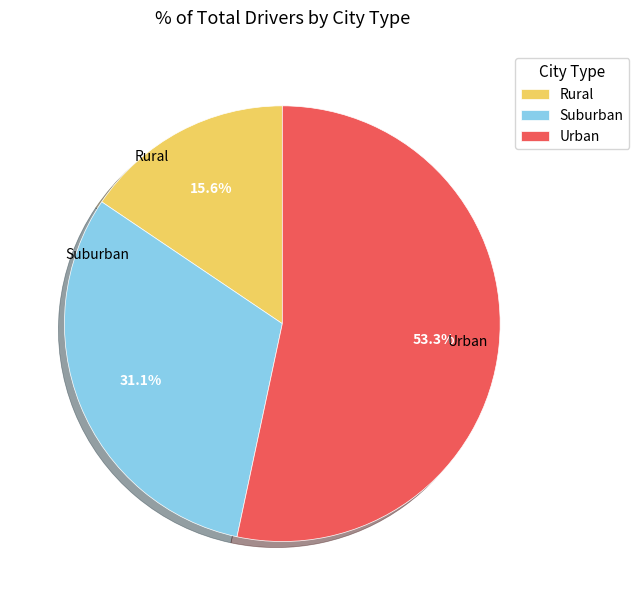

How many segments does this pie chart have?

3